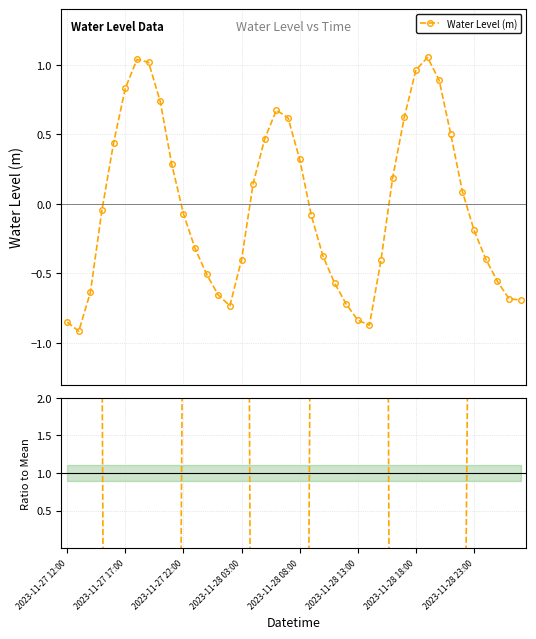

How many times do Ratio to Mean and Water Level (m) cross each other?

6